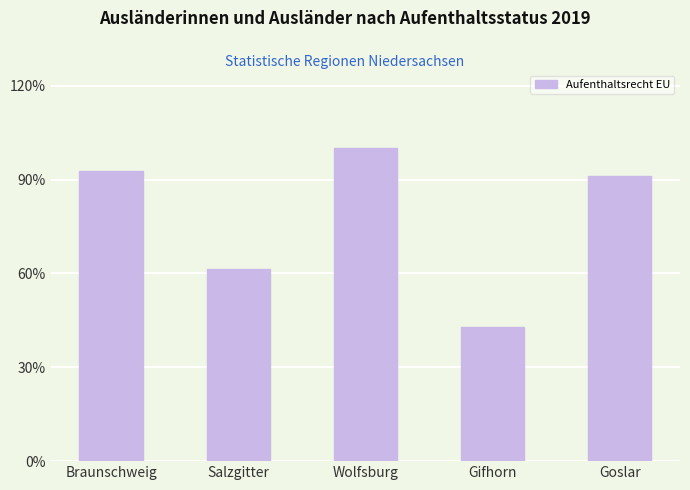

Rank the categories by value from lowest to highest.

Gifhorn, Salzgitter, Goslar, Braunschweig, Wolfsburg